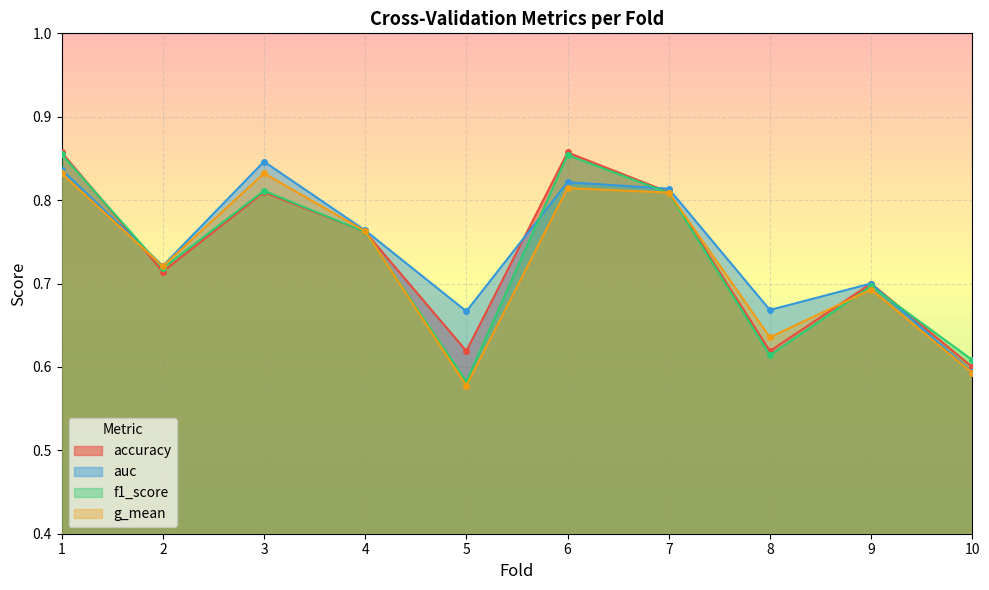

What is the difference between the highest and lowest values at 8?

0.1